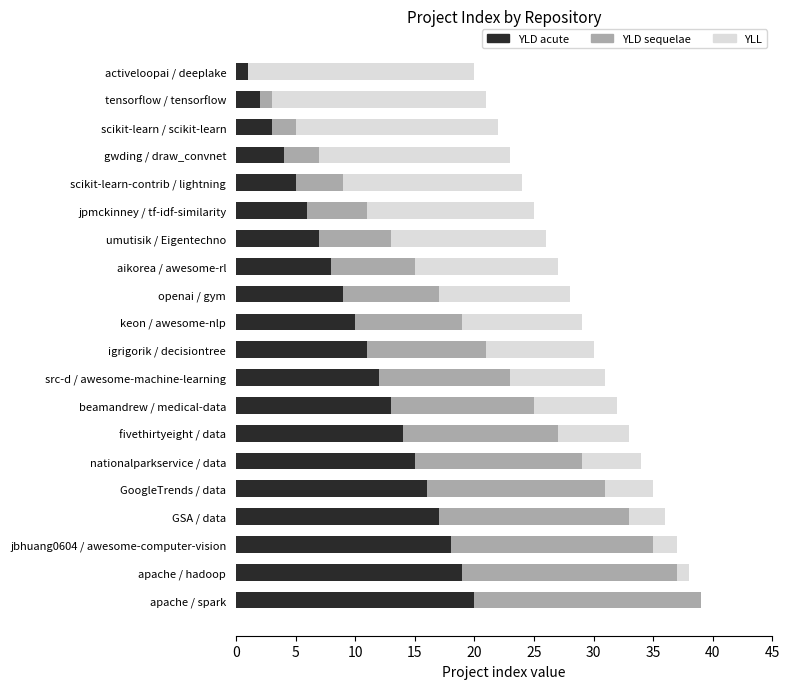

True or false: YLD acute has a value of 29 at GoogleTrends / data.

False